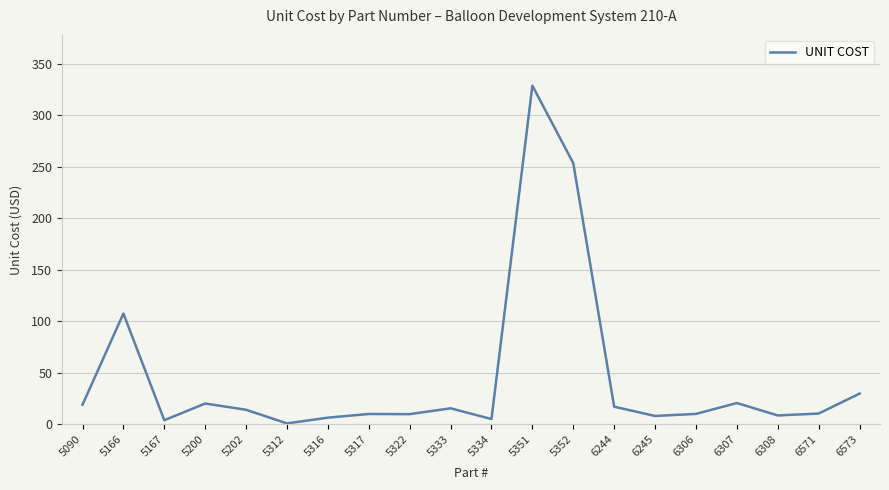

How many lines are shown in the chart?

1